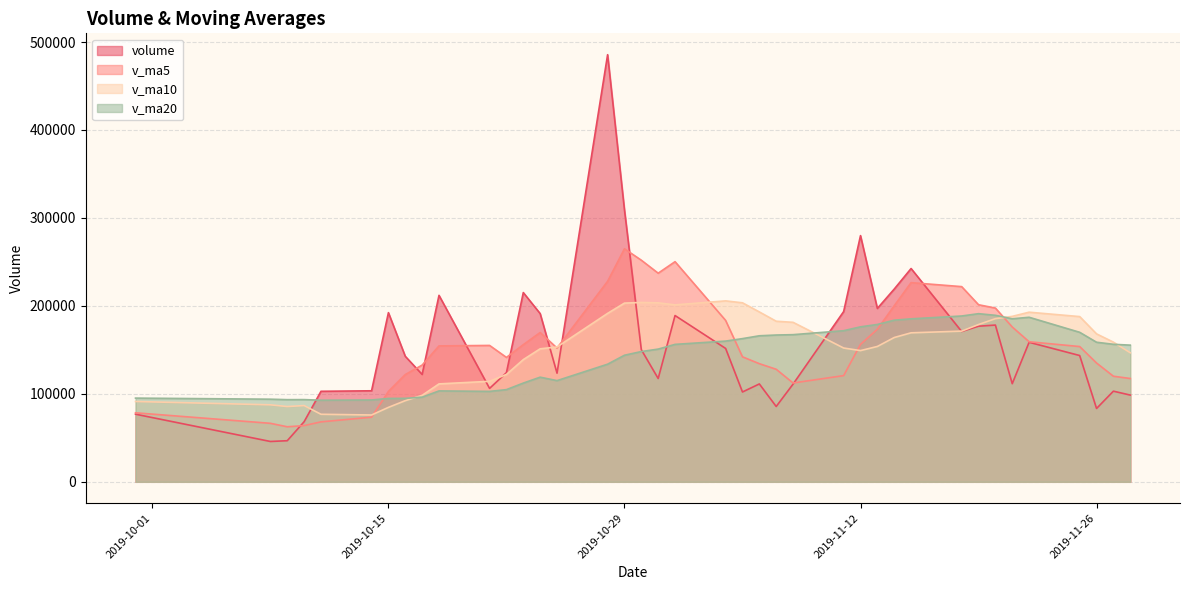

Reading left to right, extract all data points from this chart.

volume: 2019-09-30=76890.5	2019-10-08=45856.0	2019-10-09=46724.4	2019-10-10=68327.1	2019-10-11=102900.3	2019-10-14=103484.3	2019-10-15=192317.9	2019-10-16=142672.7	2019-10-17=122060.5	2019-10-18=211988.0	2019-10-21=106204.2	2019-10-22=124117.4	2019-10-23=215142.2	2019-10-24=191247.6	2019-10-25=123506.4	2019-10-28=485583.9	2019-10-29=309144.8	2019-10-30=150177.1	2019-10-31=117438.0	2019-11-01=189044.1	2019-11-04=151620.9	2019-11-05=102119.6	2019-11-06=111263.2	2019-11-07=85628.8	2019-11-08=111076.7	2019-11-11=193540.9	2019-11-12=279903.5	2019-11-13=197112.9	2019-11-14=219125.2	2019-11-15=242480.1	2019-11-18=170910.1	2019-11-19=176903.1	2019-11-20=178189.6	2019-11-21=111550.4	2019-11-22=158618.5	2019-11-25=143565.7	2019-11-26=83357.6	2019-11-27=103046.3	2019-11-28=98594.9
v_ma5: 2019-09-30=78454.3	2019-10-08=66510.0	2019-10-09=62563.7	2019-10-10=63915.5	2019-10-11=68139.6	2019-10-14=73458.4	2019-10-15=102750.8	2019-10-16=121940.4	2019-10-17=132687.1	2019-10-18=154504.7	2019-10-21=155048.7	2019-10-22=141408.6	2019-10-23=155902.5	2019-10-24=169739.9	2019-10-25=152043.6	2019-10-28=227919.5	2019-10-29=264925.0	2019-10-30=251932.0	2019-10-31=237170.0	2019-11-01=250277.6	2019-11-04=183485.0	2019-11-05=142080.0	2019-11-06=134297.2	2019-11-07=127935.3	2019-11-08=112341.9	2019-11-11=120725.9	2019-11-12=156282.6	2019-11-13=173452.6	2019-11-14=200151.8	2019-11-15=226432.5	2019-11-18=221906.4	2019-11-19=201306.3	2019-11-20=197521.6	2019-11-21=176006.7	2019-11-22=159234.3	2019-11-25=153765.5	2019-11-26=135056.3	2019-11-27=120027.7	2019-11-28=117436.6
v_ma10: 2019-09-30=91325.0	2019-10-08=87531.4	2019-10-09=85577.2	2019-10-10=86697.5	2019-10-11=76799.5	2019-10-14=75956.4	2019-10-15=84630.4	2019-10-16=92252.1	2019-10-17=98301.3	2019-10-18=111322.2	2019-10-21=114253.5	2019-10-22=122079.7	2019-10-23=138921.5	2019-10-24=151213.5	2019-10-25=153274.1	2019-10-28=191484.1	2019-10-29=203166.8	2019-10-30=203917.2	2019-10-31=203455.0	2019-11-01=201160.6	2019-11-04=205702.2	2019-11-05=203502.5	2019-11-06=193114.6	2019-11-07=182552.7	2019-11-08=181309.7	2019-11-11=152105.4	2019-11-12=149181.3	2019-11-13=153874.9	2019-11-14=164043.6	2019-11-15=169387.2	2019-11-18=171316.1	2019-11-19=178794.5	2019-11-20=185487.1	2019-11-21=188079.2	2019-11-22=192833.4	2019-11-25=187835.9	2019-11-26=168181.3	2019-11-27=158774.7	2019-11-28=146721.6
v_ma20: 2019-09-30=95158.7	2019-10-08=93925.7	2019-10-09=93404.9	2019-10-10=93467.6	2019-10-11=92767.7	2019-10-14=93042.6	2019-10-15=94773.1	2019-10-16=94890.8	2019-10-17=96225.8	2019-10-18=103346.9	2019-10-21=102789.3	2019-10-22=104805.6	2019-10-23=112249.4	2019-10-24=118955.5	2019-10-25=115036.8	2019-10-28=133720.2	2019-10-29=143898.6	2019-10-30=148084.6	2019-10-31=150878.1	2019-11-01=156241.4	2019-11-04=159977.9	2019-11-05=162791.1	2019-11-06=166018.0	2019-11-07=166883.1	2019-11-08=167291.9	2019-11-11=171794.8	2019-11-12=176174.0	2019-11-13=178896.0	2019-11-14=183749.3	2019-11-15=185273.9	2019-11-18=188509.2	2019-11-19=191148.5	2019-11-20=189300.8	2019-11-21=185316.0	2019-11-22=187071.6	2019-11-25=169970.7	2019-11-26=158681.3	2019-11-27=156324.8	2019-11-28=155382.6